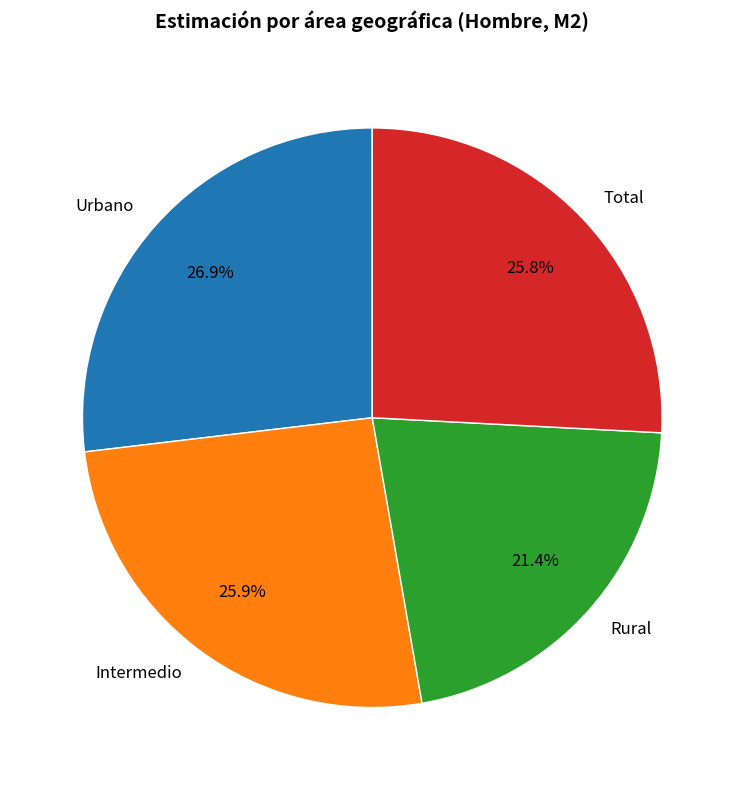

To the nearest percent, what is the combined percentage of Total and Rural?

47%